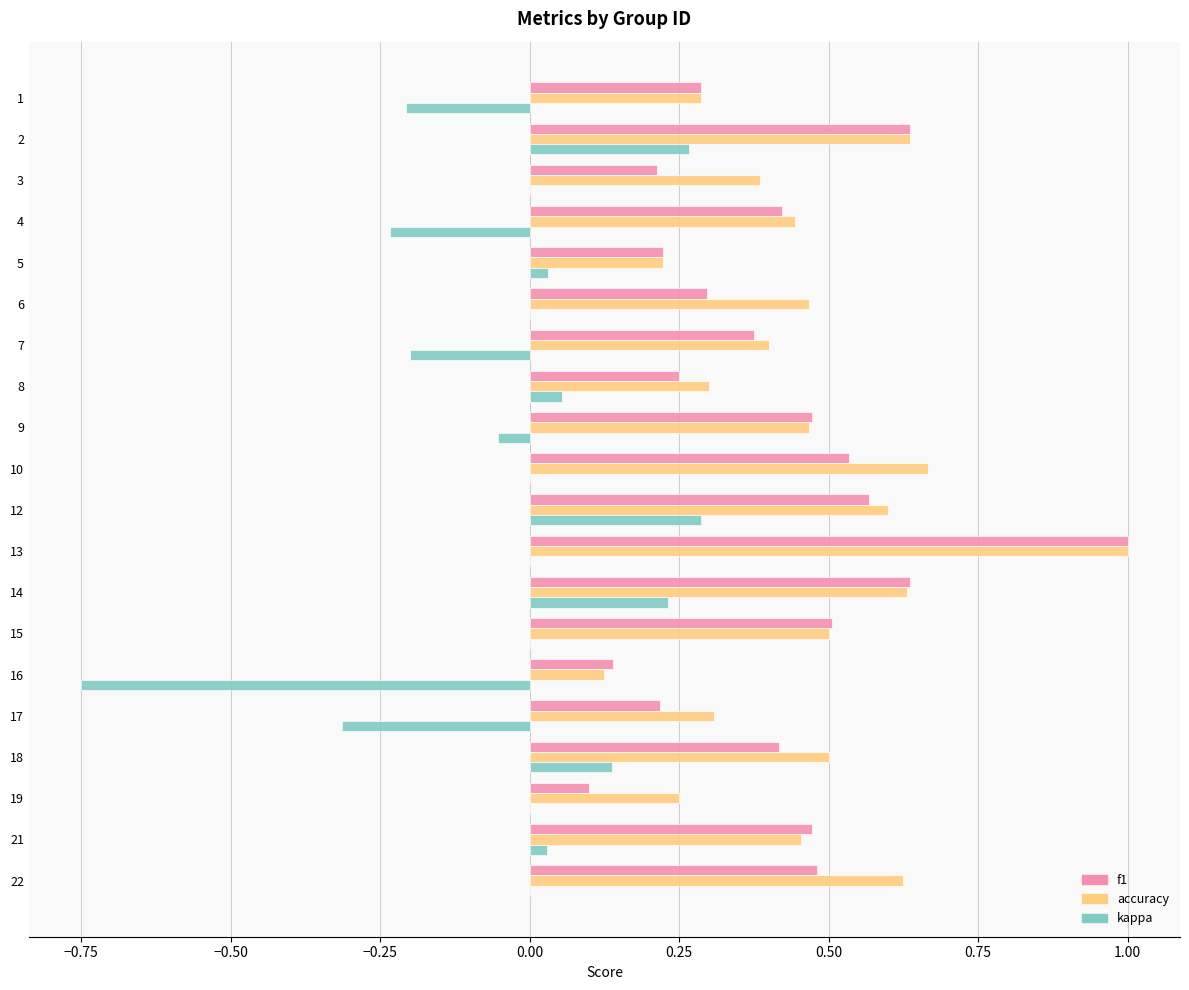

At which category is the sum across all series the highest?

13